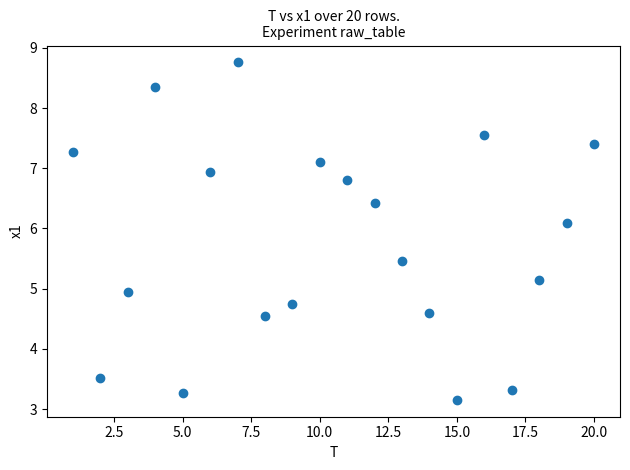

What is the range of X values (max minus min)?

19.0